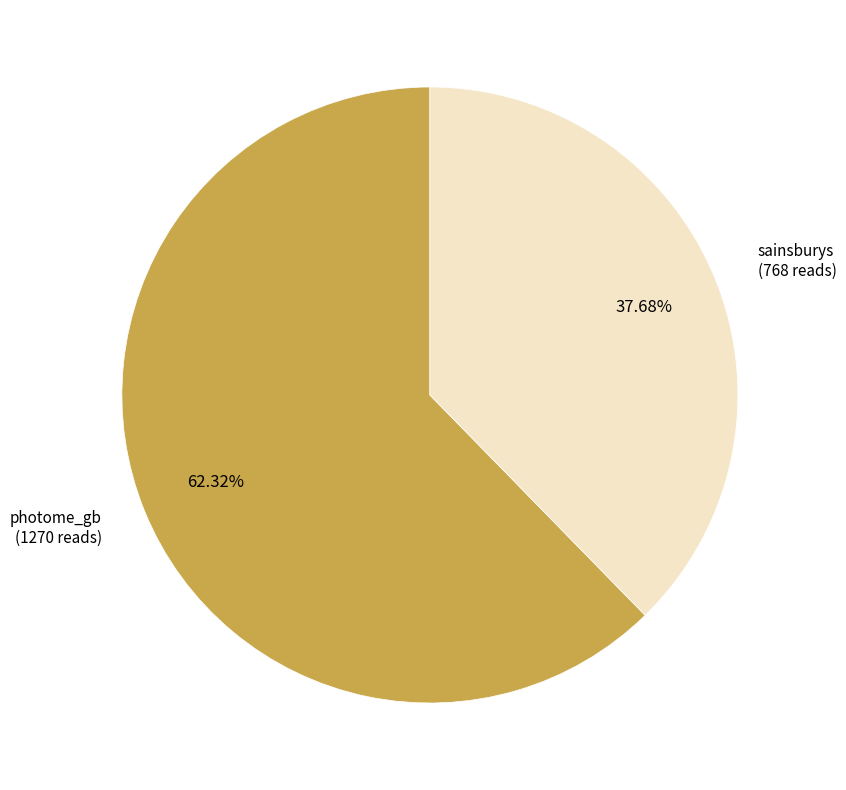

Does any single category account for the majority?

Yes